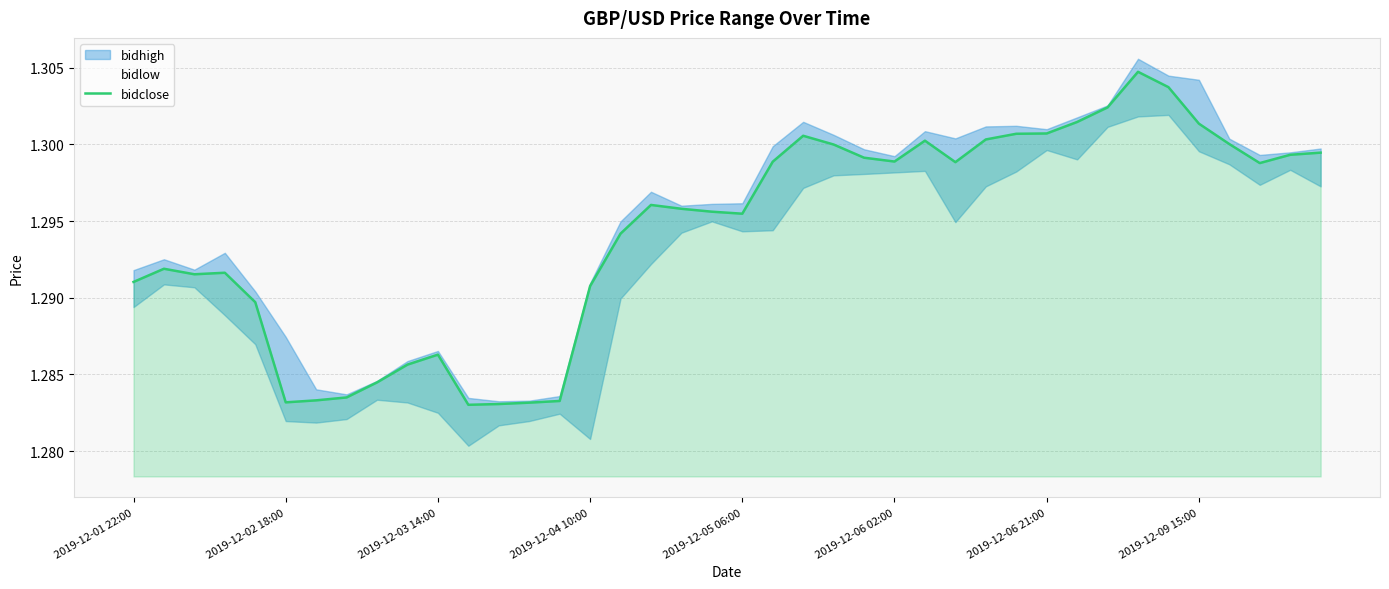

The bidclose series shows 0.7 at 2019-12-06 21:00. True or false?

False